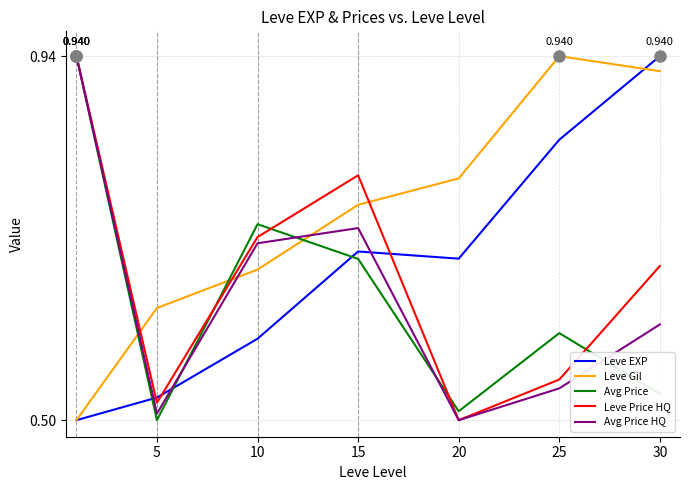

Which series ends up on top after the final intersection of Leve EXP and Avg Price?

Leve EXP